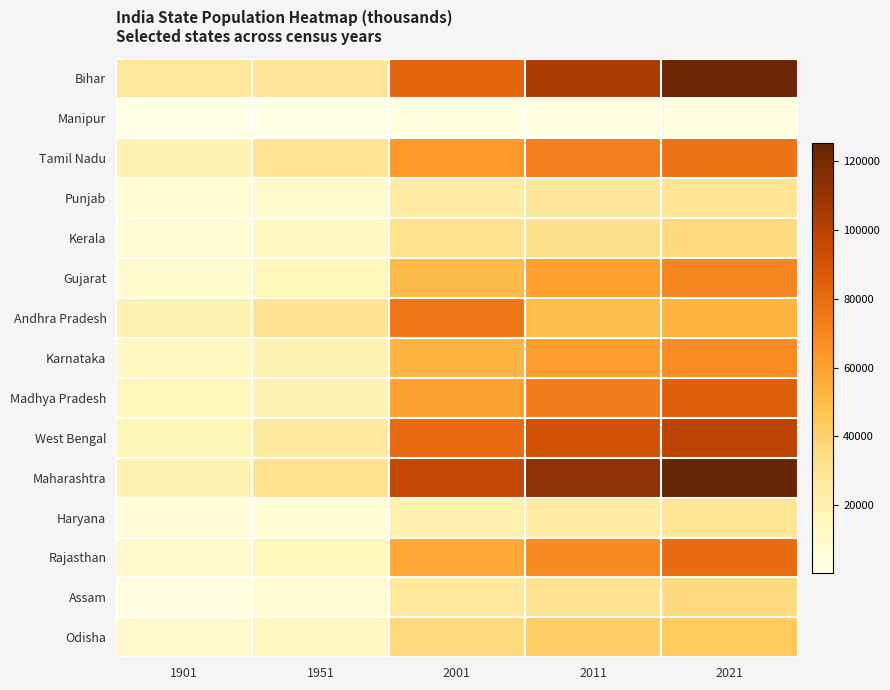

At which category is the sum across all series the highest?

2021